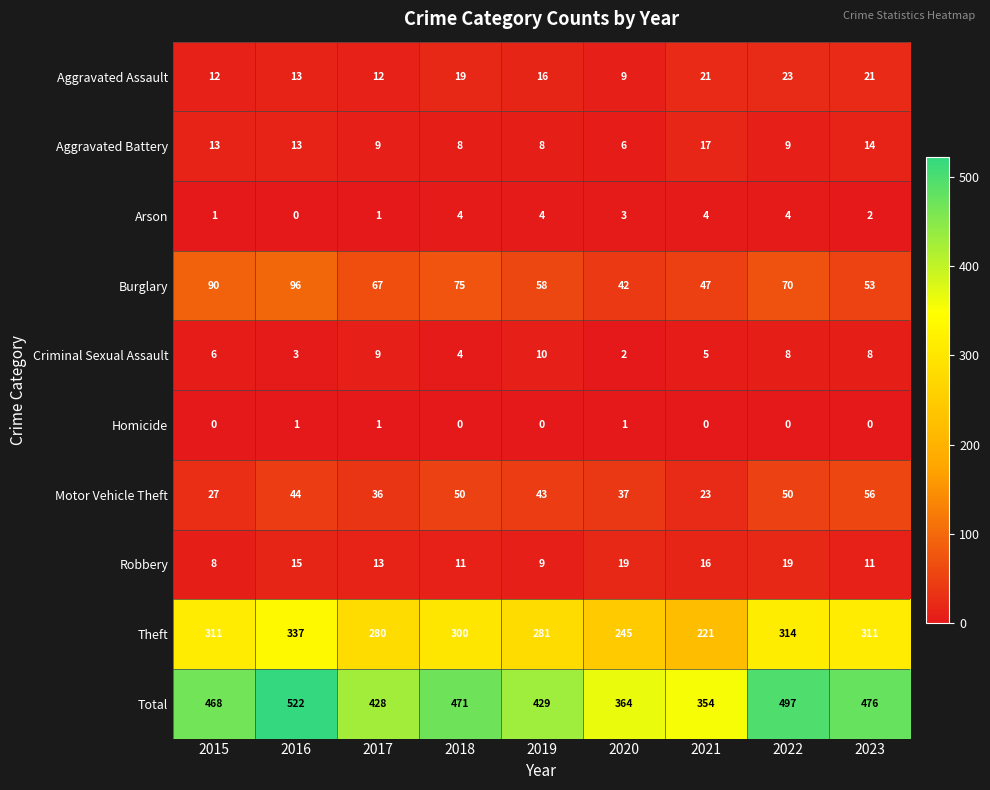

At which label is Arson closest to 2?

2023